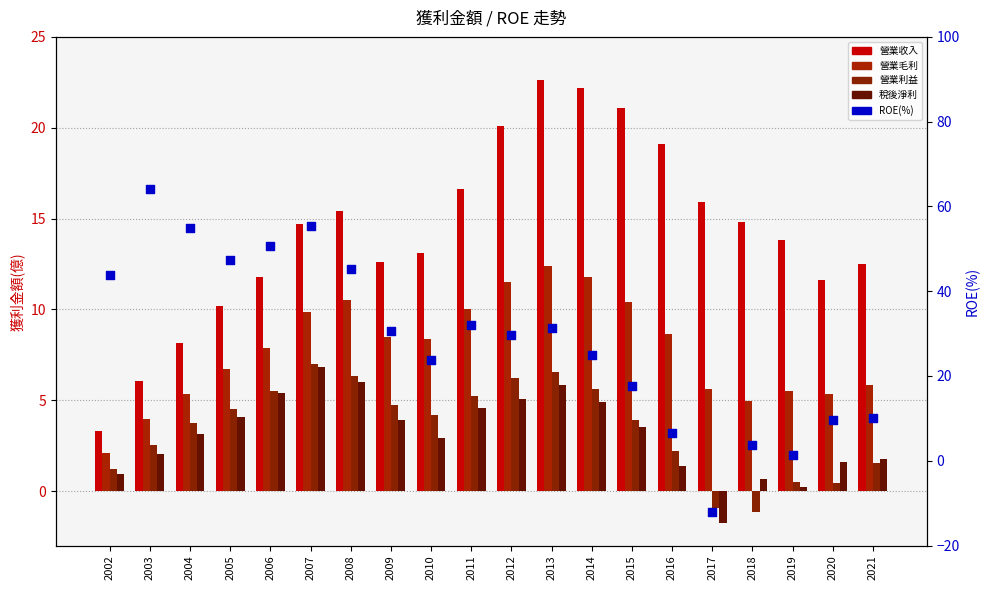

Is the value of 稅後淨利 at 2019 greater than the value of ROE(%) at 2019?

No